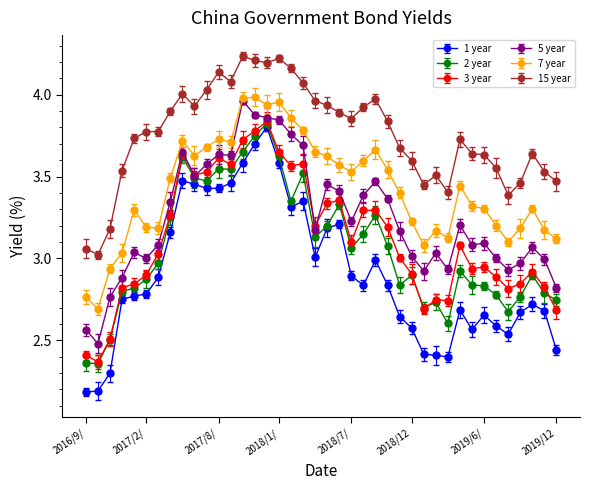

True or false: 7 year and 15 year cross at least once.

False